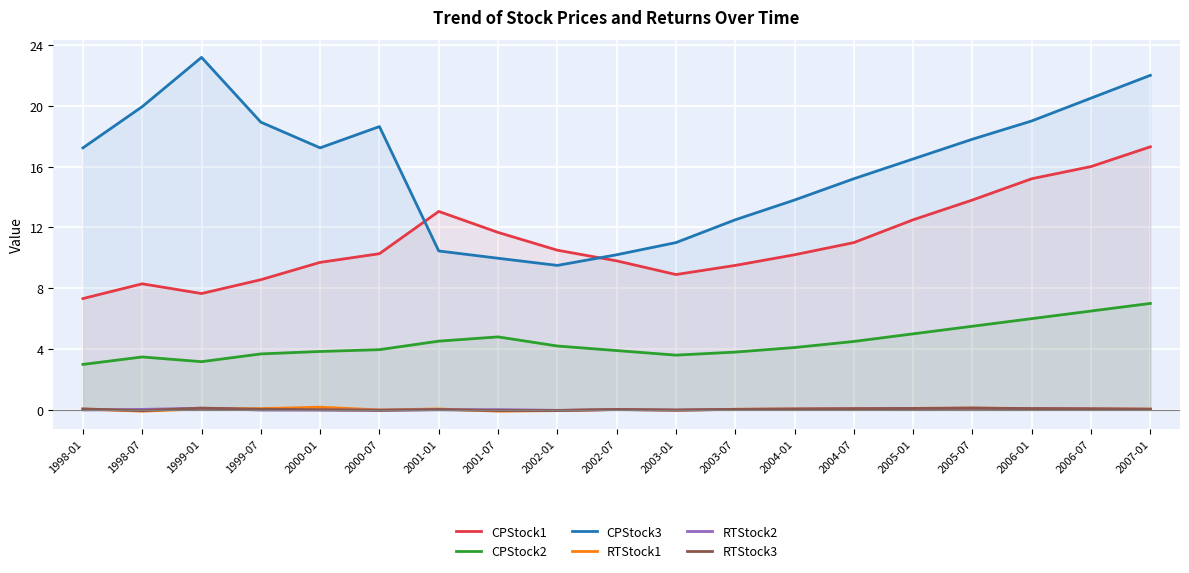

True or false: CPStock3 and RTStock1 intersect in this chart.

False